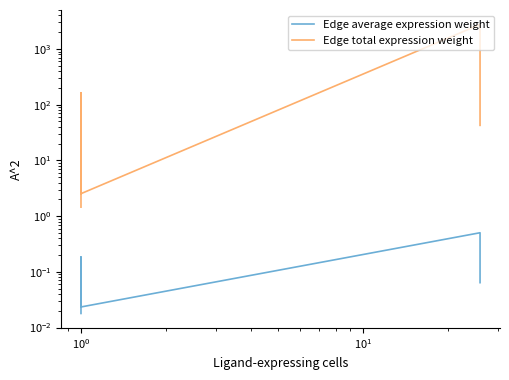

Is the value of Edge average expression weight at $\mathdefault{10^{2}}$ greater than the value of Edge total expression weight at $\mathdefault{10^{0}}$?

No